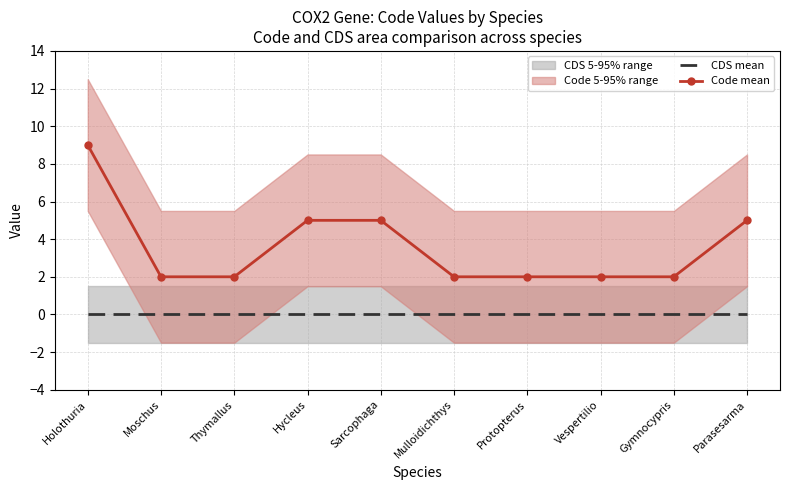

Between Mulloidichthys and Sarcophaga, which is larger?

Mulloidichthys